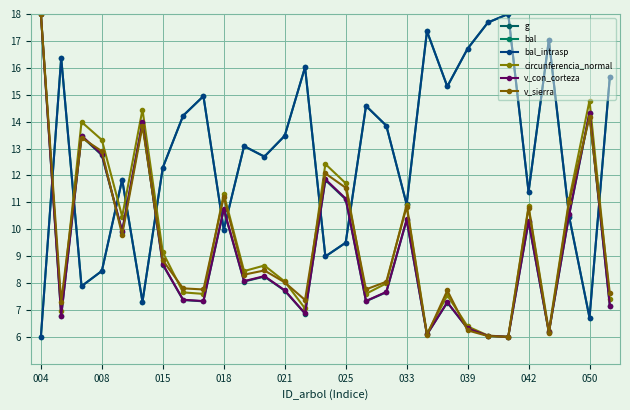

How many times do bal_intrasp and g cross each other?

11